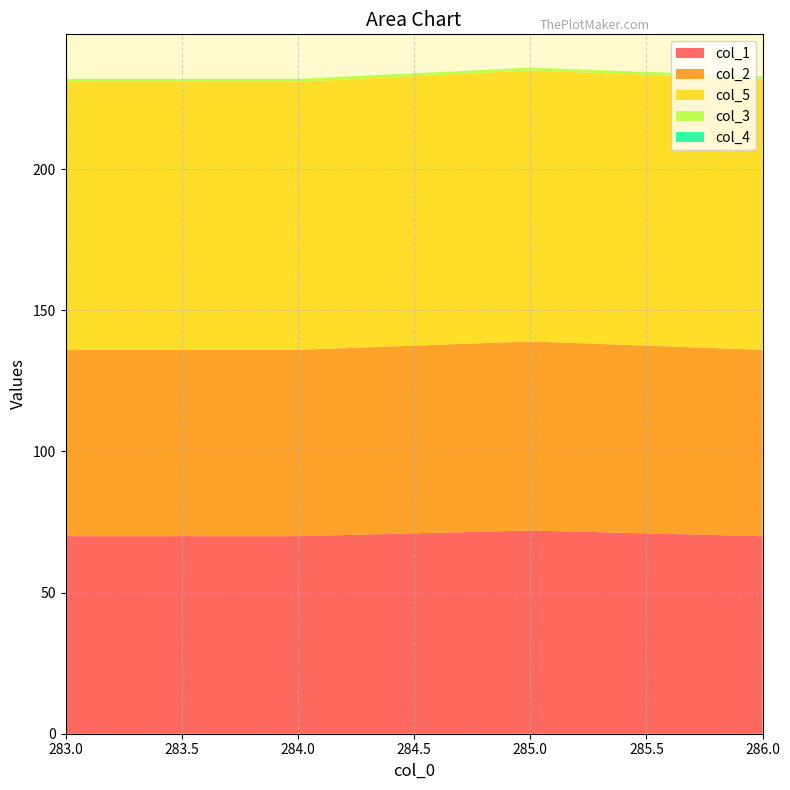

Reading left to right, list all the values displayed in this chart.

col_1: 283.0=70	284.0=70	285.0=72	286.0=70
col_2: 283.0=66	284.0=66	285.0=67	286.0=66
col_5: 283.0=95	284.0=95	285.0=96	286.0=96
col_3: 283.0=1	284.0=1	285.0=1	286.0=1
col_4: 283.0=0	284.0=0	285.0=0	286.0=0